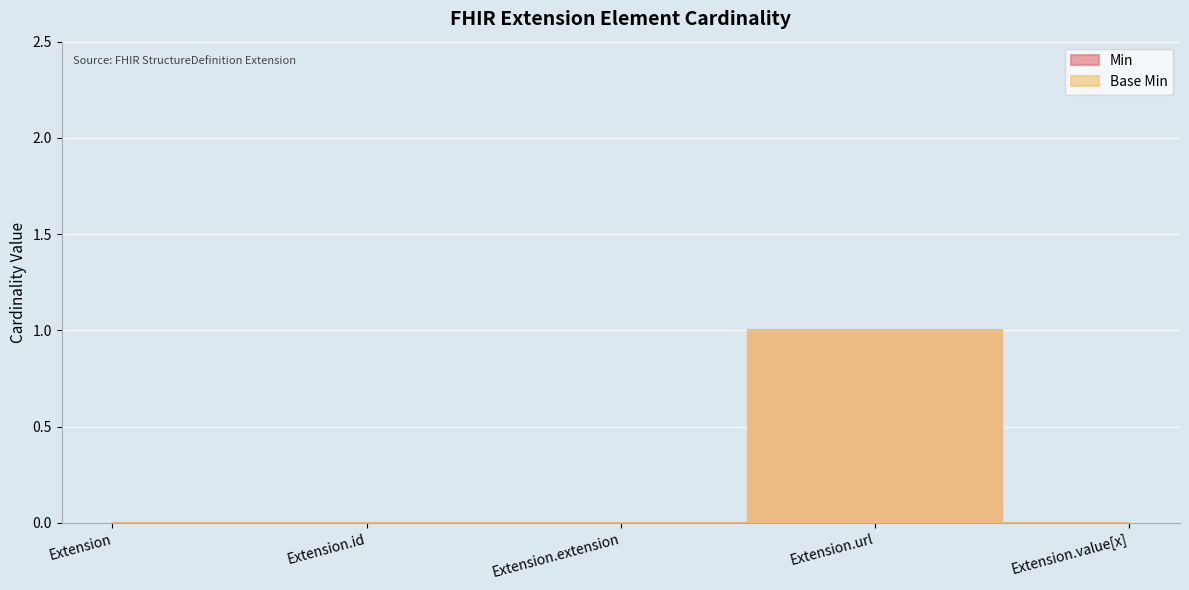

What is the difference between the maximum and minimum values in the Min series?

1